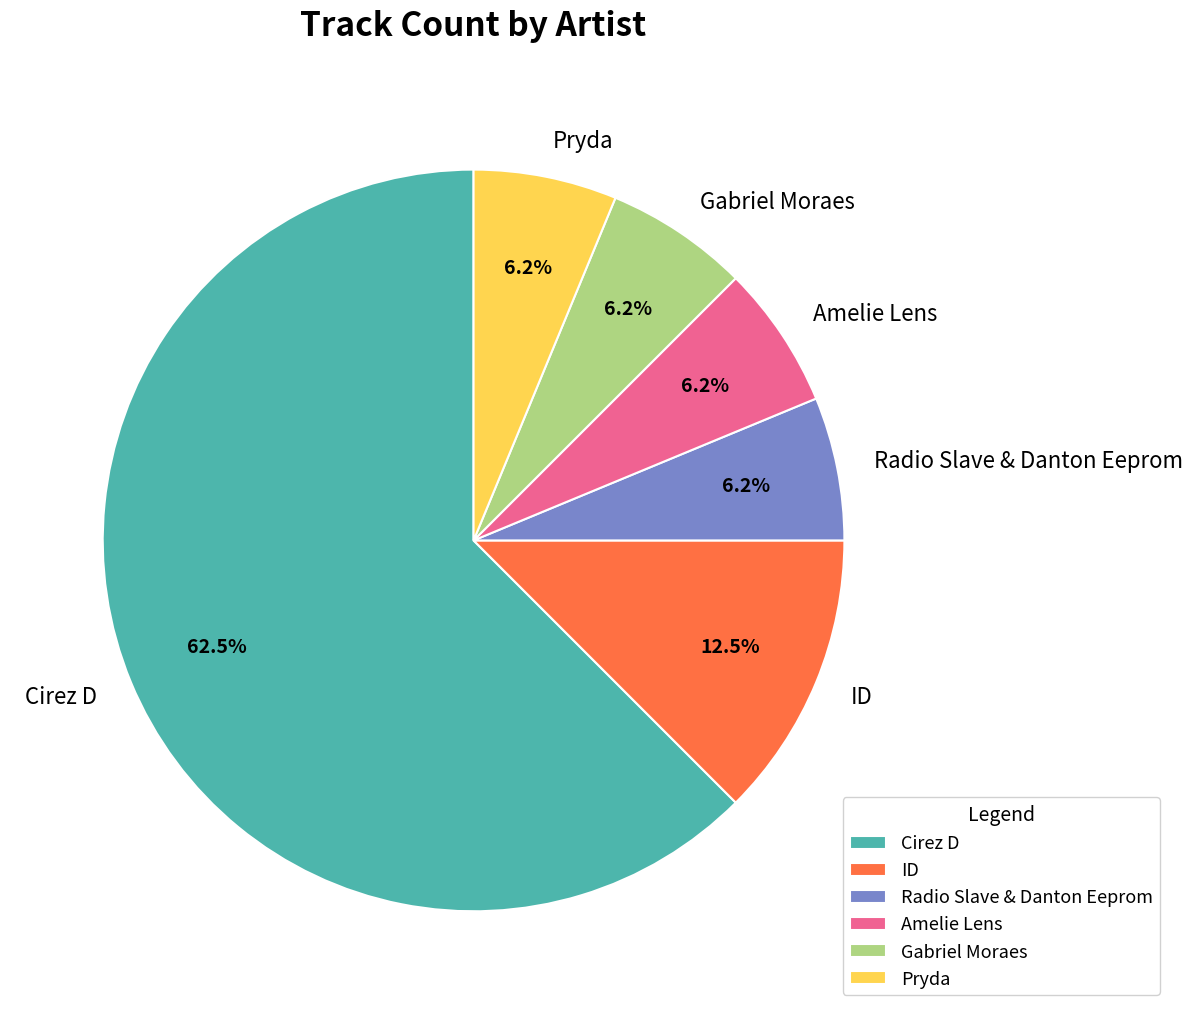

Is there a majority slice in this chart?

Yes